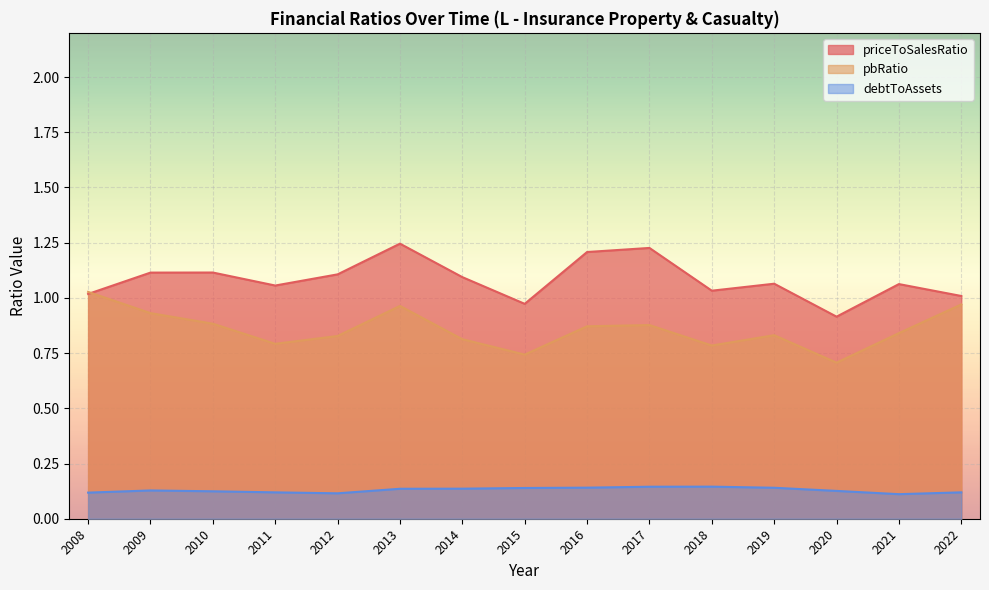

Which series has the widest spread of values?

priceToSalesRatio